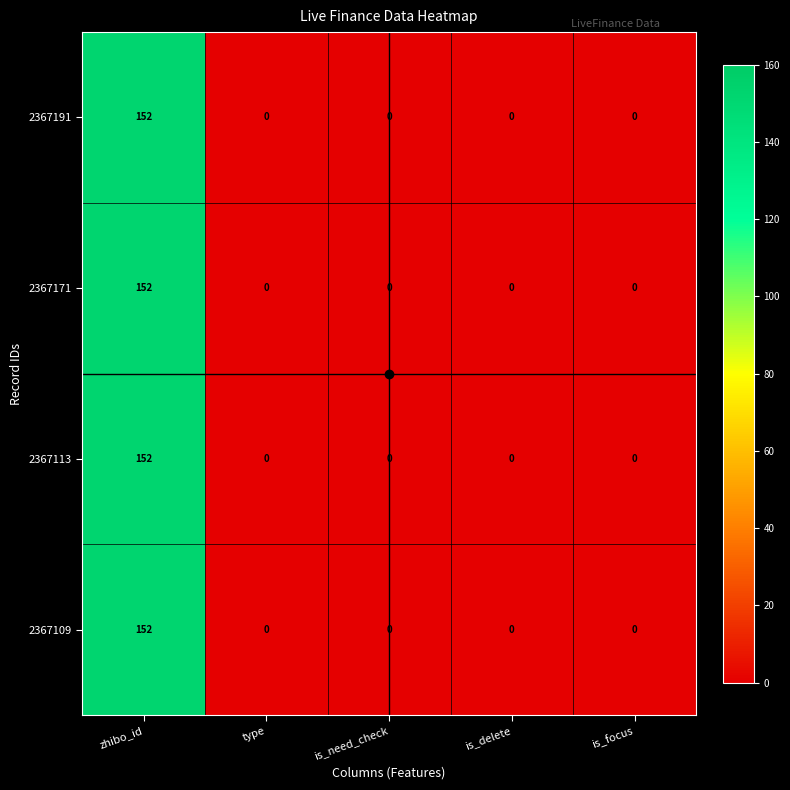

At which category is the sum across all series the highest?

zhibo_id